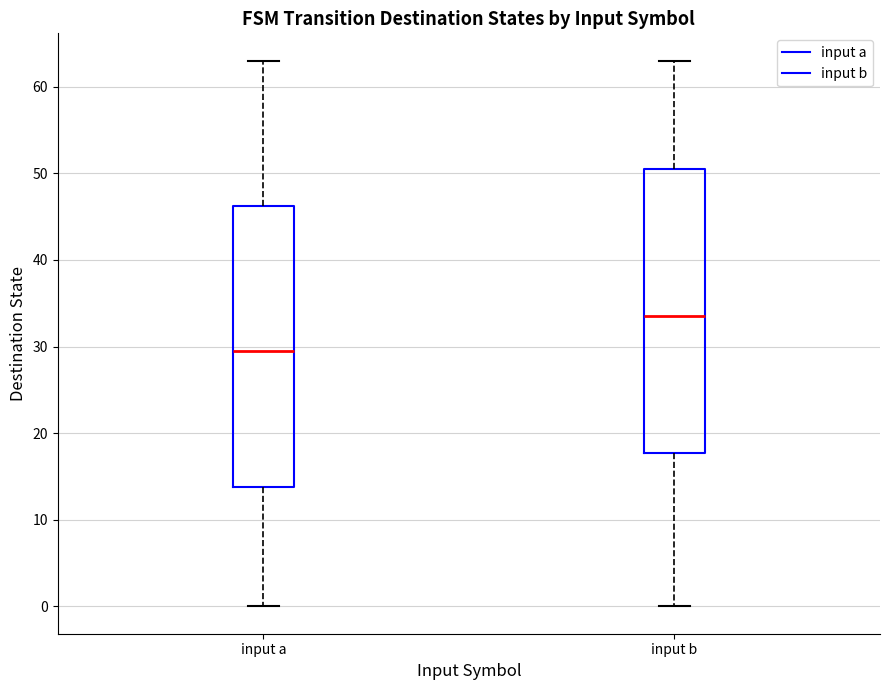

Reading left to right, transcribe this box plot: for each box, give where its median line is, the range the box spans, and where its two whiskers end, as read against the y-axis. The values are not printed on the chart, so give them approximately, as read against the axis.

input a: median 30, box 14 to 46, whiskers 0 to 63
input b: median 34, box 18 to 51, whiskers 0 to 63